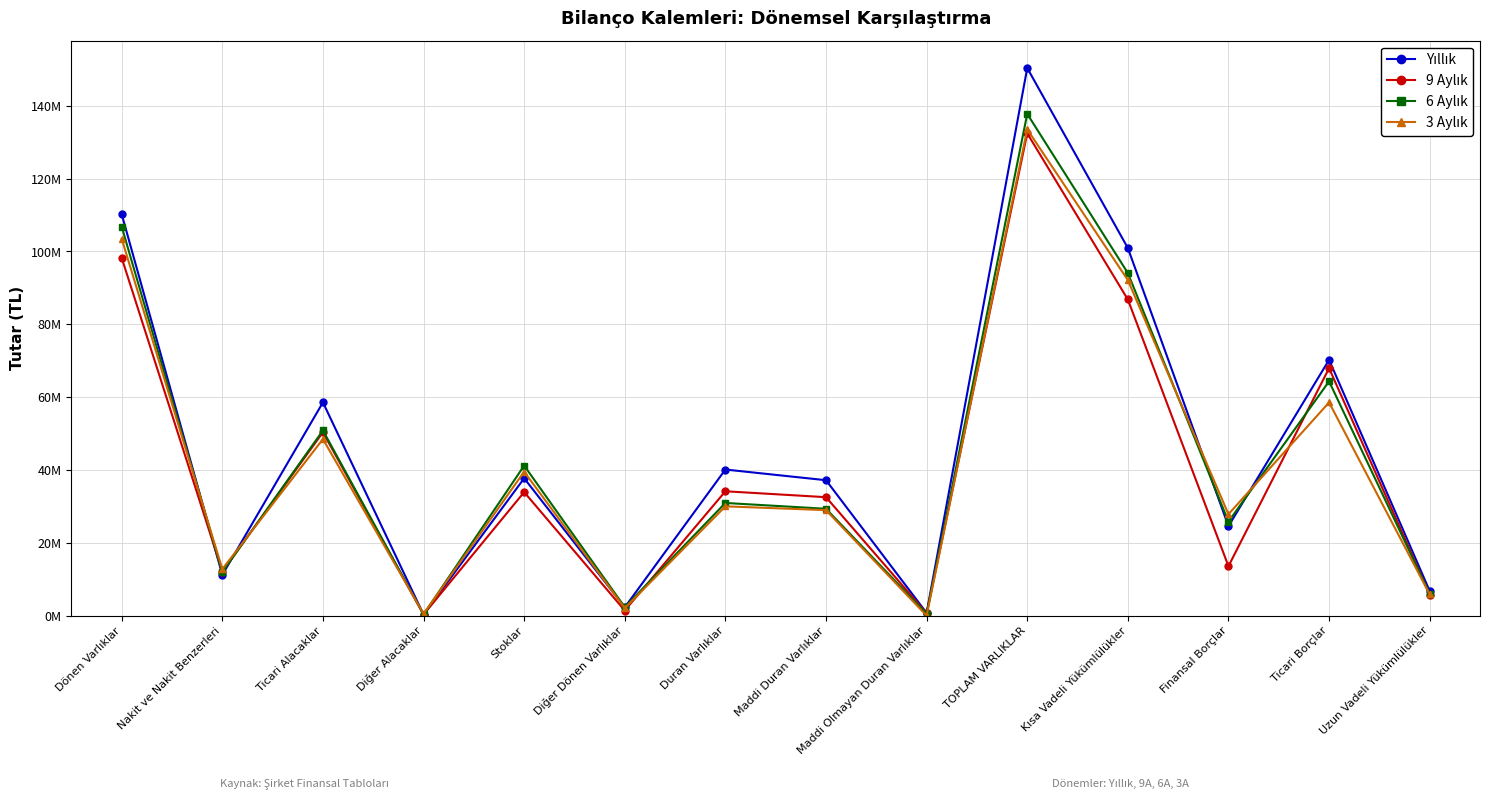

True or false: 3 Aylık and 9 Aylık intersect in this chart.

True